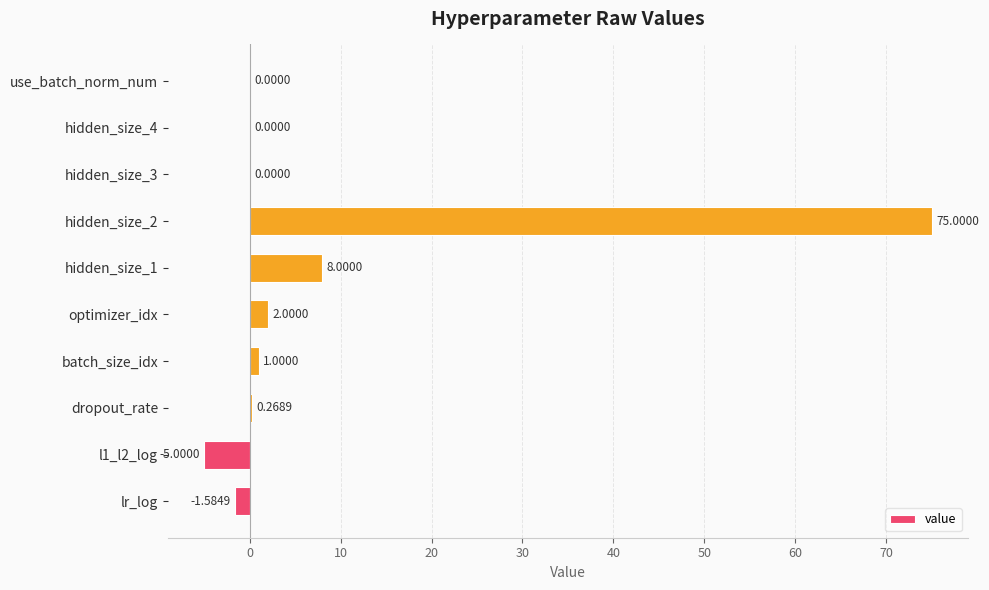

What is the sum of the values at hidden_size_3 and l1_l2_log?

-5.0